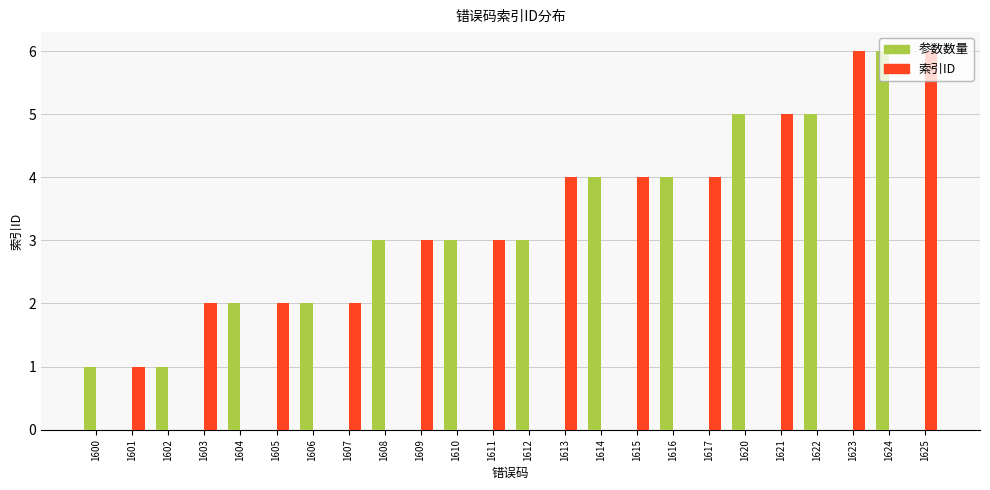

Reading left to right, transcribe all the data shown in this chart.

参数数量: 1600=1	1601=0	1602=1	1603=0	1604=2	1605=0	1606=2	1607=0	1608=3	1609=0	1610=3	1611=0	1612=3	1613=0	1614=4	1615=0	1616=4	1617=0	1620=5	1621=0	1622=5	1623=0	1624=6	1625=0
索引ID: 1600=0	1601=1	1602=0	1603=2	1604=0	1605=2	1606=0	1607=2	1608=0	1609=3	1610=0	1611=3	1612=0	1613=4	1614=0	1615=4	1616=0	1617=4	1620=0	1621=5	1622=0	1623=6	1624=0	1625=6